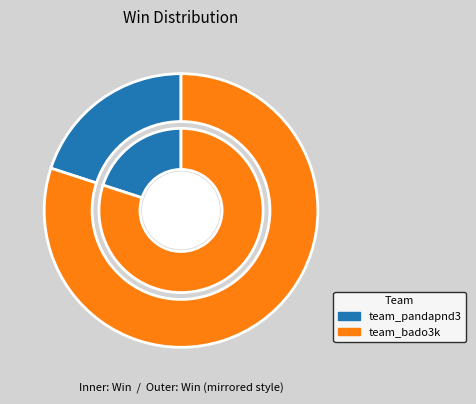

What percentage is NOT represented by team_pandapnd3?

80.0%